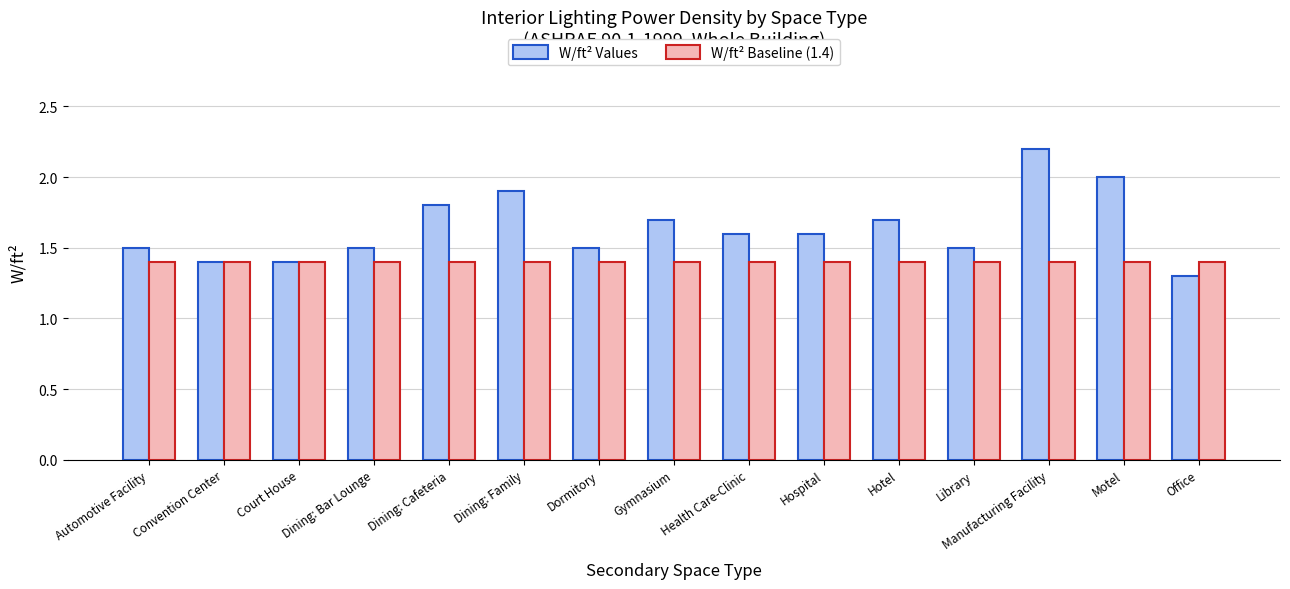

Which category has the lowest value in the W/ft² Values series?

Office